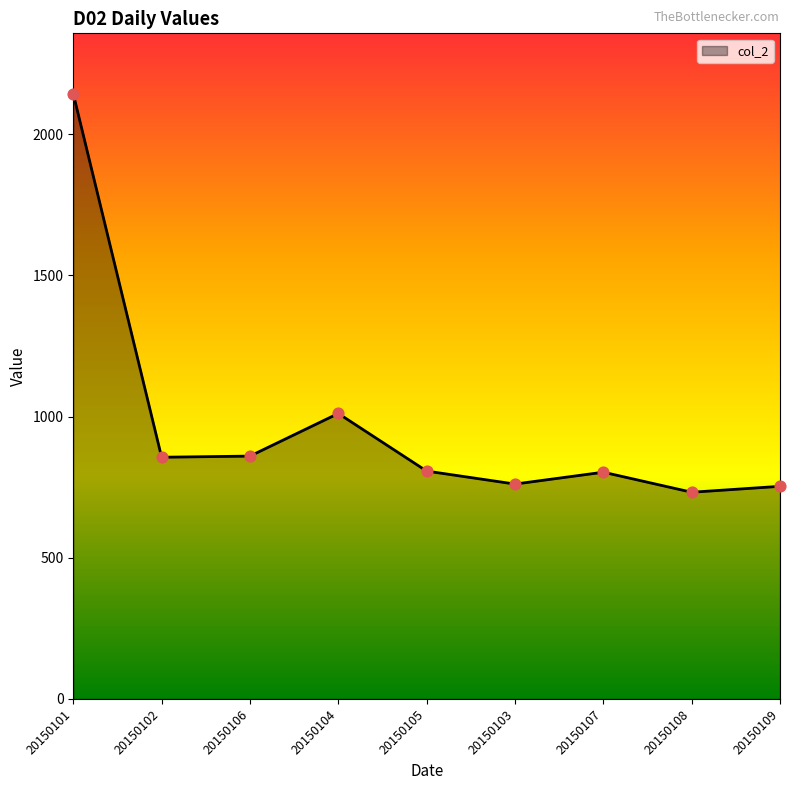

What is the change in value from 20150106 to 20150105?

-53